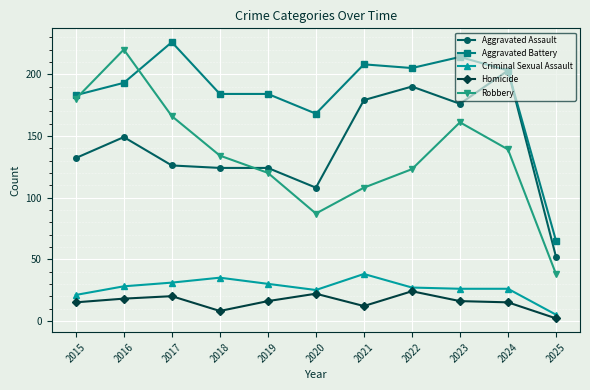

True or false: Aggravated Assault has more than 0 points higher than both neighbors.

True